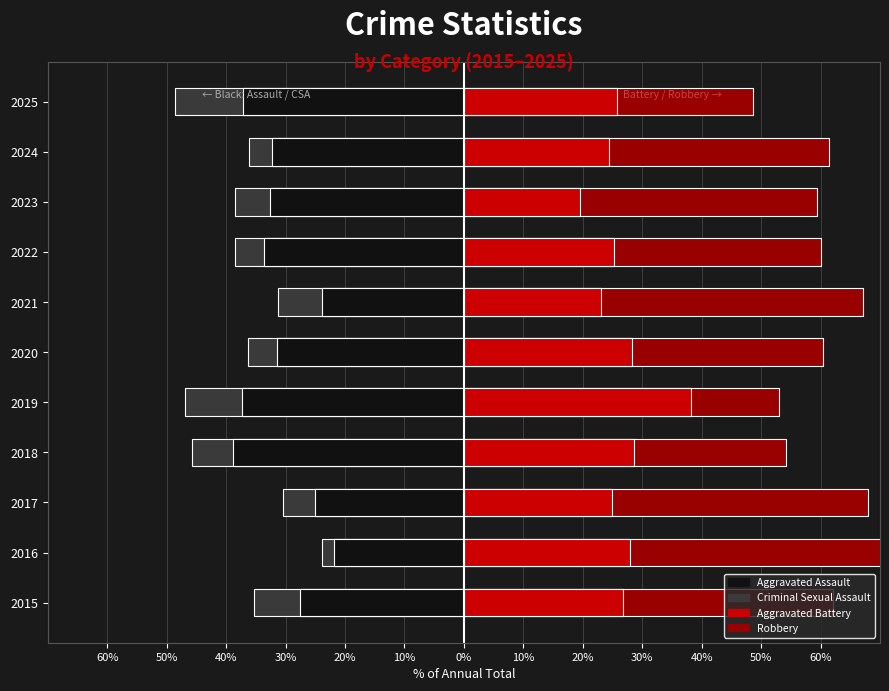

List the series in order of their peak value, lowest first.

Criminal Sexual Assault, Aggravated Assault, Aggravated Battery, Robbery